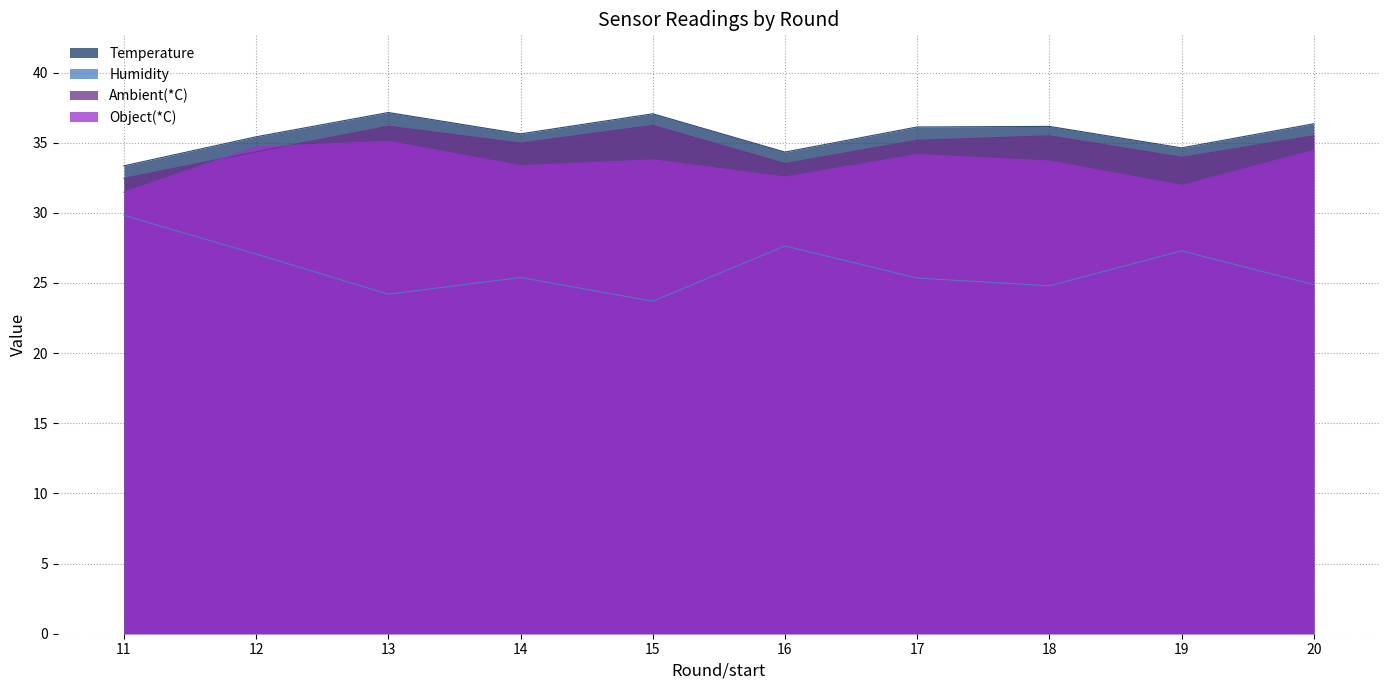

How many values in the Humidity series are below 25?

4